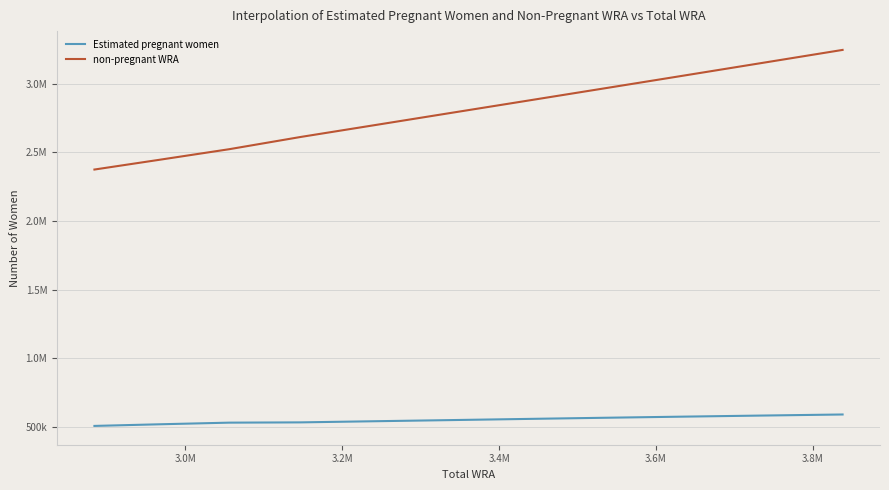

What are all the series names shown in the legend?

Estimated pregnant women, non-pregnant WRA